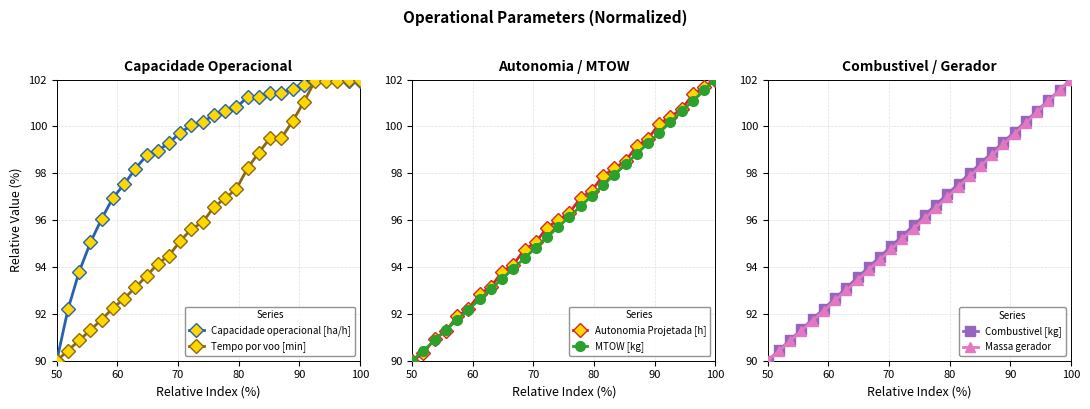

Does the chart have visible grid lines?

Yes